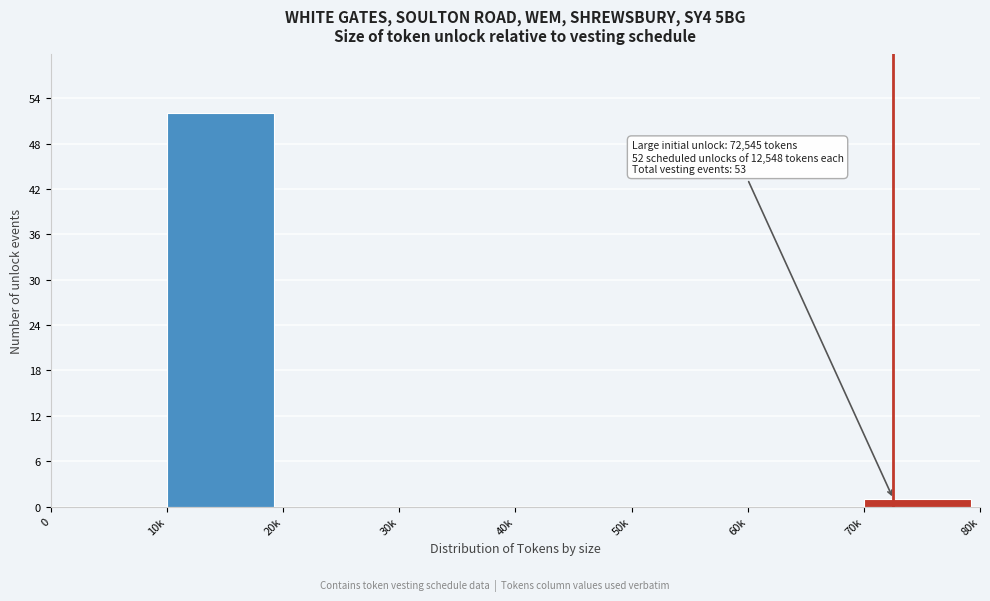

Reading left to right, what are all the values shown in this chart?

0=0	10k=52	20k=0	30k=0	40k=0	50k=0	60k=0	70k=1